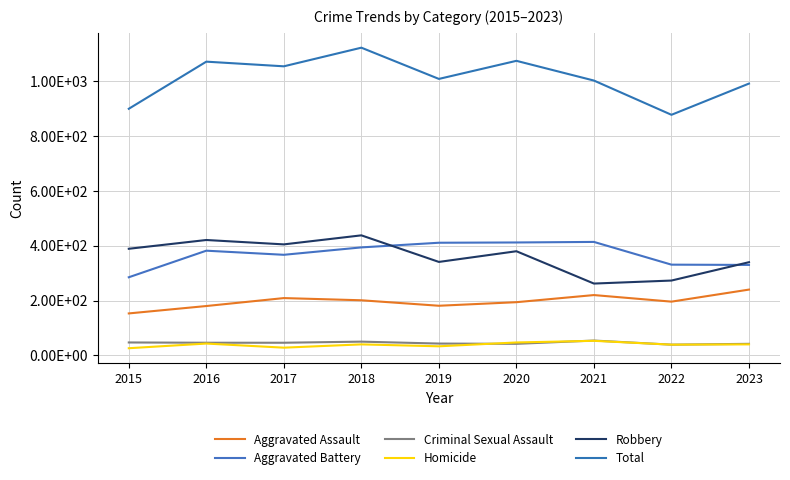

Rank the series by their maximum value, from highest to lowest.

Total, Robbery, Aggravated Battery, Aggravated Assault, Criminal Sexual Assault, Homicide